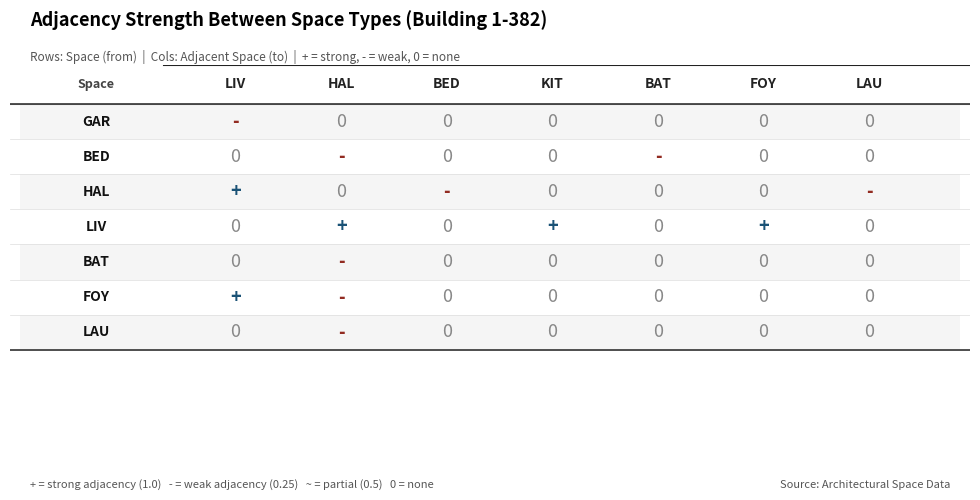

Reading left to right, list all the values displayed in this chart.

GAR: LIV=0.2	HAL=0.0	BED=0.0	KIT=0.0	BAT=0.0	FOY=0.0	LAU=0.0
BED: LIV=0.0	HAL=0.2	BED=0.0	KIT=0.0	BAT=0.2	FOY=0.0	LAU=0.0
HAL: LIV=1.0	HAL=0.0	BED=0.2	KIT=0.0	BAT=0.0	FOY=0.0	LAU=0.2
LIV: LIV=0.0	HAL=1.0	BED=0.0	KIT=1.0	BAT=0.0	FOY=1.0	LAU=0.0
BAT: LIV=0.0	HAL=0.2	BED=0.0	KIT=0.0	BAT=0.0	FOY=0.0	LAU=0.0
FOY: LIV=1.0	HAL=0.2	BED=0.0	KIT=0.0	BAT=0.0	FOY=0.0	LAU=0.0
LAU: LIV=0.0	HAL=0.2	BED=0.0	KIT=0.0	BAT=0.0	FOY=0.0	LAU=0.0